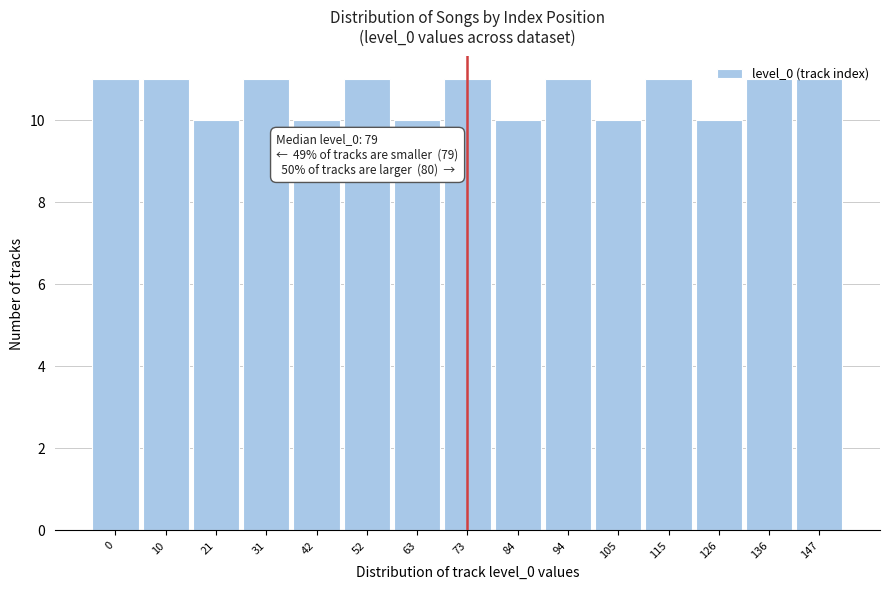

The value at 63 is 10. True or false?

True